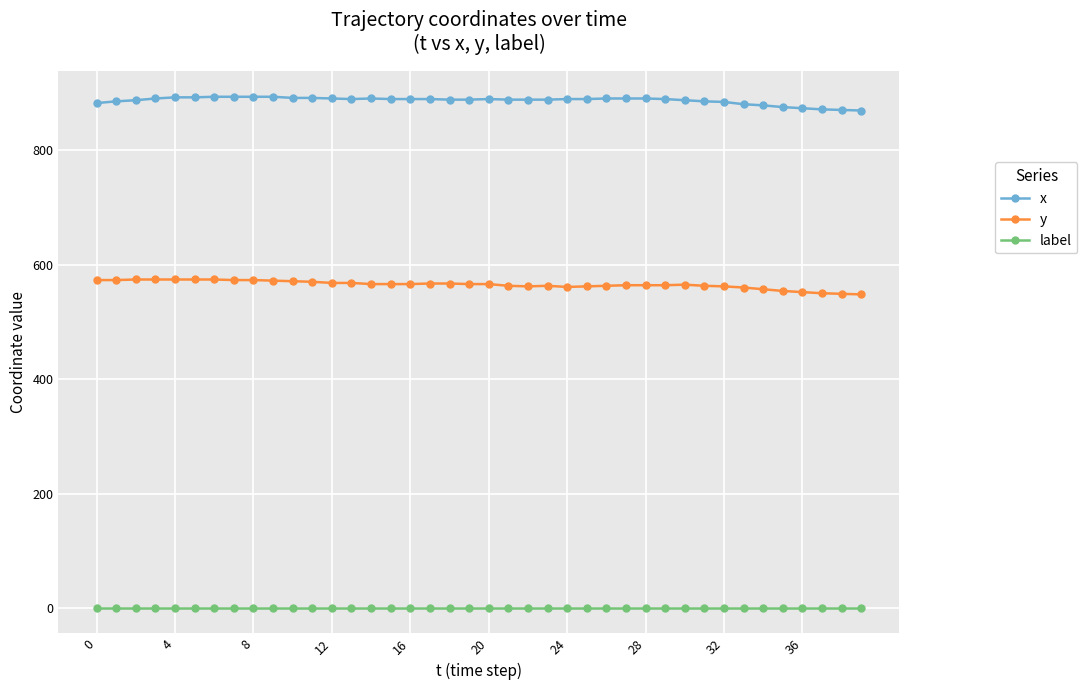

What is the maximum value for y?

574